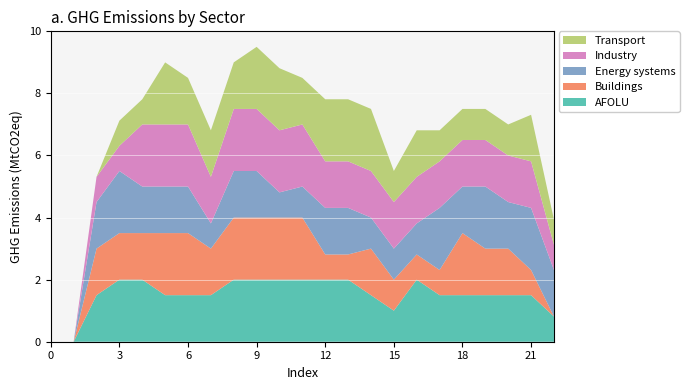

Reading right to left, extract all data points from this chart.

AFOLU: 22=0.8	21=1.5	20=1.5	19=1.5	18=1.5	17=1.5	16=2.0	15=1.0	14=1.5	13=2.0	12=2.0	11=2.0	10=2.0	9=2.0	8=2.0	7=1.5	6=1.5	5=1.5	4=2.0	3=2.0	2=1.5	1=0.0	0=0.0
Buildings: 22=0.0	21=0.8	20=1.5	19=1.5	18=2.0	17=0.8	16=0.8	15=1.0	14=1.5	13=0.8	12=0.8	11=2.0	10=2.0	9=2.0	8=2.0	7=1.5	6=2.0	5=2.0	4=1.5	3=1.5	2=1.5	1=0.0	0=0.0
Energy systems: 22=1.5	21=2.0	20=1.5	19=2.0	18=1.5	17=2.0	16=1.0	15=1.0	14=1.0	13=1.5	12=1.5	11=1.0	10=0.8	9=1.5	8=1.5	7=0.8	6=1.5	5=1.5	4=1.5	3=2.0	2=1.5	1=0.0	0=0.0
Industry: 22=0.8	21=1.5	20=1.5	19=1.5	18=1.5	17=1.5	16=1.5	15=1.5	14=1.5	13=1.5	12=1.5	11=2.0	10=2.0	9=2.0	8=2.0	7=1.5	6=2.0	5=2.0	4=2.0	3=0.8	2=0.8	1=0.0	0=0.0
Transport: 22=0.8	21=1.5	20=1.0	19=1.0	18=1.0	17=1.0	16=1.5	15=1.0	14=2.0	13=2.0	12=2.0	11=1.5	10=2.0	9=2.0	8=1.5	7=1.5	6=1.5	5=2.0	4=0.8	3=0.8	2=0.0	1=0.0	0=0.0